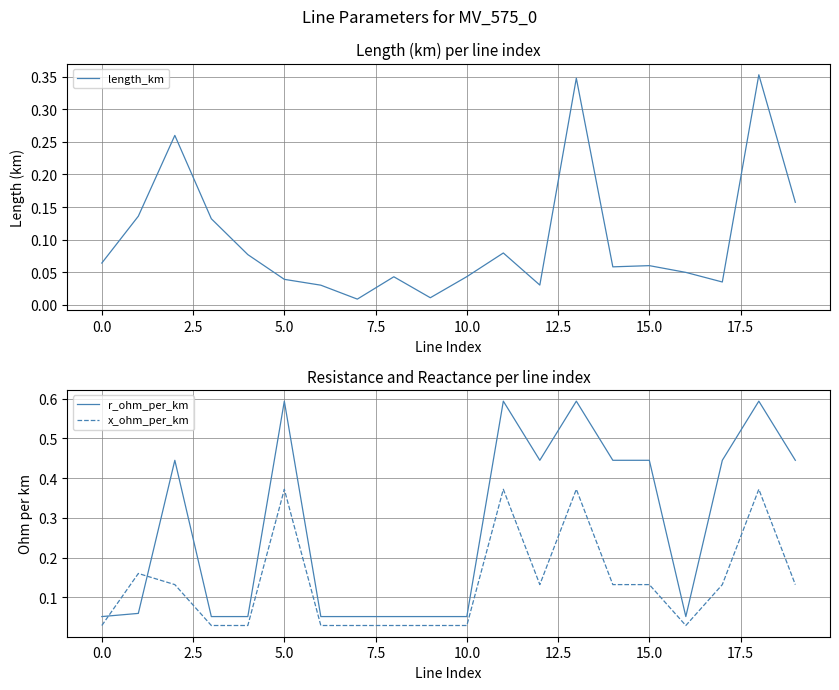

Which series ends up on top after the final intersection of x_ohm_per_km and r_ohm_per_km?

r_ohm_per_km